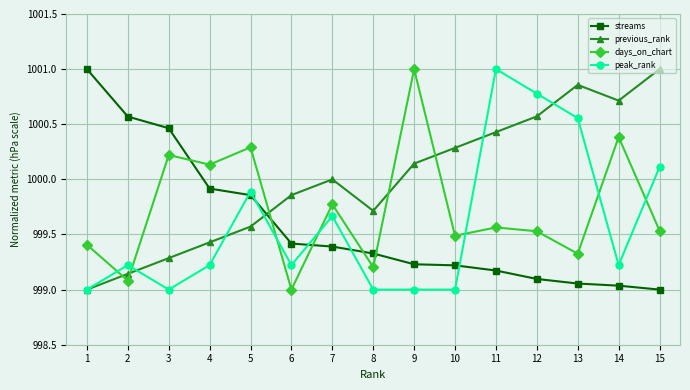

Is the value of peak_rank at 14 greater than the value of days_on_chart at 1?

No